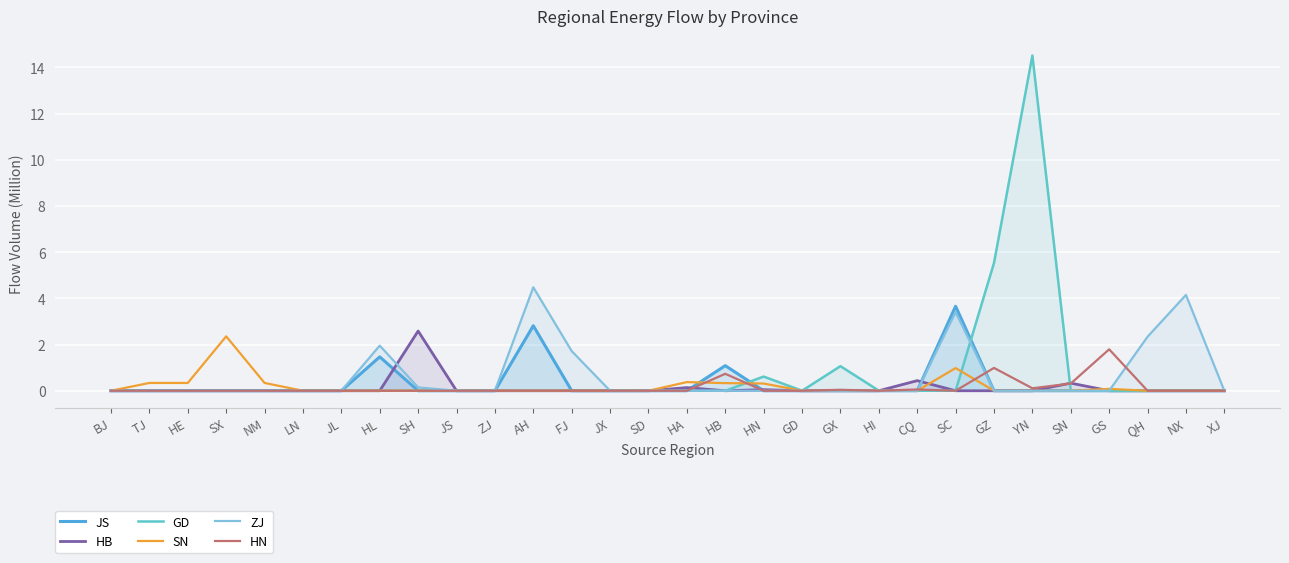

Rank the categories by HB value from highest to lowest.

SH, CQ, SN, HA, HN, BJ, TJ, HE, SX, NM, LN, JL, HL, JS, ZJ, AH, FJ, JX, SD, HB, GD, GX, HI, SC, GZ, YN, GS, QH, NX, XJ